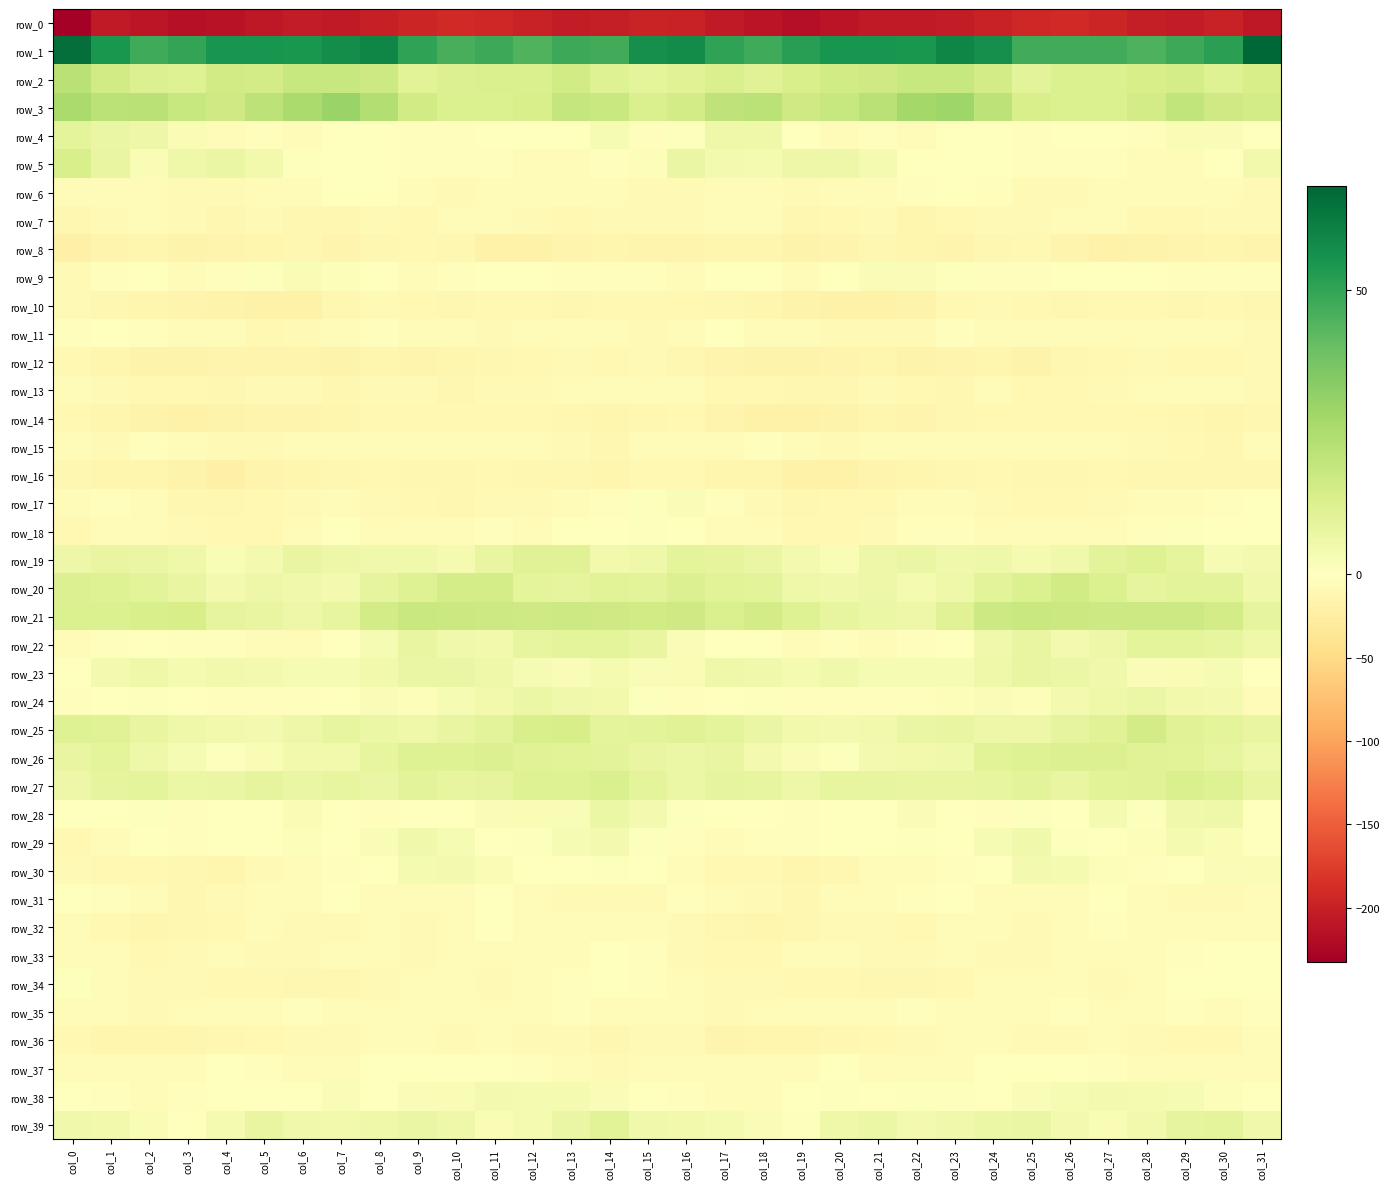

Reading left to right, list all the values displayed in this chart.

row_0: col_0=-232.4	col_1=-205.8	col_2=-209.9	col_3=-215.2	col_4=-214.1	col_5=-207.7	col_6=-204.0	col_7=-205.9	col_8=-201.1	col_9=-194.7	col_10=-191.8	col_11=-194.2	col_12=-199.3	col_13=-203.4	col_14=-202.6	col_15=-197.1	col_16=-198.9	col_17=-206.9	col_18=-211.7	col_19=-216.1	col_20=-211.8	col_21=-205.3	col_22=-205.2	col_23=-204.6	col_24=-198.7	col_25=-193.0	col_26=-191.9	col_27=-196.0	col_28=-201.6	col_29=-203.4	col_30=-199.6	col_31=-208.0
row_1: col_0=65.8	col_1=54.8	col_2=48.0	col_3=49.7	col_4=55.0	col_5=55.4	col_6=54.7	col_7=57.5	col_8=59.3	col_9=50.3	col_10=46.0	col_11=48.3	col_12=44.8	col_13=48.3	col_14=47.4	col_15=56.7	col_16=58.0	col_17=50.6	col_18=47.8	col_19=52.1	col_20=55.4	col_21=55.2	col_22=54.6	col_23=59.4	col_24=56.9	col_25=47.1	col_26=47.3	col_27=47.1	col_28=45.3	col_29=48.2	col_30=51.8	col_31=68.3
row_2: col_0=22.1	col_1=15.5	col_2=12.0	col_3=11.5	col_4=15.8	col_5=15.3	col_6=18.2	col_7=18.5	col_8=16.9	col_9=10.7	col_10=11.8	col_11=12.9	col_12=13.1	col_13=15.6	col_14=11.6	col_15=9.4	col_16=10.9	col_17=13.2	col_18=10.7	col_19=13.5	col_20=15.5	col_21=16.0	col_22=18.6	col_23=18.2	col_24=15.0	col_25=9.9	col_26=12.7	col_27=12.8	col_28=14.1	col_29=14.8	col_30=11.3	col_31=14.1
row_3: col_0=25.8	col_1=21.7	col_2=22.1	col_3=18.5	col_4=16.4	col_5=20.9	col_6=25.8	col_7=29.6	col_8=23.8	col_9=15.9	col_10=12.7	col_11=12.5	col_12=13.5	col_13=18.8	col_14=18.0	col_15=13.2	col_16=15.1	col_17=20.5	col_18=21.4	col_19=16.5	col_20=18.2	col_21=22.3	col_22=27.7	col_23=28.4	col_24=20.9	col_25=13.5	col_26=12.8	col_27=12.5	col_28=15.1	col_29=20.0	col_30=16.4	col_31=15.2
row_4: col_0=9.4	col_1=7.2	col_2=6.2	col_3=2.2	col_4=-5.1	col_5=-3.3	col_6=-4.8	col_7=-1.6	col_8=0.3	col_9=-2.0	col_10=-2.5	col_11=0.2	col_12=-1.4	col_13=0.1	col_14=3.1	col_15=-2.0	col_16=0.6	col_17=5.8	col_18=5.6	col_19=-1.4	col_20=-5.0	col_21=-3.5	col_22=-5.0	col_23=0.5	col_24=-0.7	col_25=-3.0	col_26=-1.2	col_27=-0.0	col_28=-1.9	col_29=2.3	col_30=1.7	col_31=0.4
row_5: col_0=13.7	col_1=7.8	col_2=2.6	col_3=5.5	col_4=7.0	col_5=4.7	col_6=0.7	col_7=-1.1	col_8=-0.4	col_9=-3.3	col_10=-2.7	col_11=-2.6	col_12=-5.1	col_13=-6.3	col_14=-2.2	col_15=1.3	col_16=7.0	col_17=4.1	col_18=3.5	col_19=6.4	col_20=6.3	col_21=3.6	col_22=-1.2	col_23=-0.4	col_24=-1.7	col_25=-3.5	col_26=-2.6	col_27=-3.2	col_28=-6.3	col_29=-4.8	col_30=-1.2	col_31=4.5
row_6: col_0=-6.5	col_1=-6.2	col_2=-6.0	col_3=-7.9	col_4=-7.8	col_5=-4.7	col_6=-4.1	col_7=-0.9	col_8=-1.5	col_9=-7.1	col_10=-7.8	col_11=-7.1	col_12=-6.1	col_13=-6.2	col_14=-4.3	col_15=-8.2	col_16=-7.7	col_17=-6.4	col_18=-6.1	col_19=-8.7	col_20=-6.7	col_21=-4.4	col_22=-3.3	col_23=-0.7	col_24=-2.7	col_25=-8.9	col_26=-7.3	col_27=-6.8	col_28=-6.1	col_29=-5.4	col_30=-5.2	col_31=-8.4
row_7: col_0=-11.8	col_1=-7.9	col_2=-4.0	col_3=-8.8	col_4=-11.2	col_5=-8.3	col_6=-11.8	col_7=-11.3	col_8=-7.8	col_9=-9.4	col_10=-6.4	col_11=-5.5	col_12=-7.9	col_13=-10.6	col_14=-8.7	col_15=-7.6	col_16=-7.3	col_17=-5.5	col_18=-4.7	col_19=-11.0	col_20=-10.4	col_21=-8.6	col_22=-13.3	col_23=-9.3	col_24=-7.9	col_25=-9.0	col_26=-5.6	col_27=-5.9	col_28=-9.5	col_29=-10.5	col_30=-8.2	col_31=-7.3
row_8: col_0=-20.2	col_1=-15.4	col_2=-13.4	col_3=-16.9	col_4=-15.6	col_5=-13.2	col_6=-12.7	col_7=-15.5	col_8=-12.7	col_9=-10.9	col_10=-11.9	col_11=-19.3	col_12=-18.9	col_13=-15.6	col_14=-14.4	col_15=-15.0	col_16=-16.2	col_17=-13.7	col_18=-14.1	col_19=-17.3	col_20=-14.8	col_21=-12.3	col_22=-14.2	col_23=-14.7	col_24=-11.7	col_25=-10.2	col_26=-15.2	col_27=-19.7	col_28=-17.8	col_29=-15.3	col_30=-14.3	col_31=-15.7
row_9: col_0=-8.0	col_1=-2.0	col_2=0.0	col_3=-4.6	col_4=-2.1	col_5=0.9	col_6=2.2	col_7=1.3	col_8=-0.4	col_9=-3.6	col_10=-1.9	col_11=-1.3	col_12=-1.3	col_13=-2.4	col_14=-2.3	col_15=-2.7	col_16=-4.9	col_17=-0.1	col_18=-1.4	col_19=-4.6	col_20=-1.0	col_21=1.8	col_22=1.7	col_23=1.0	col_24=-2.0	col_25=-3.1	col_26=-1.6	col_27=-1.3	col_28=-1.4	col_29=-2.6	col_30=-2.3	col_31=-1.9
row_10: col_0=-8.0	col_1=-11.6	col_2=-13.6	col_3=-16.1	col_4=-17.4	col_5=-19.4	col_6=-18.9	col_7=-12.6	col_8=-8.9	col_9=-9.5	col_10=-12.5	col_11=-10.4	col_12=-9.1	col_13=-12.4	col_14=-9.6	col_15=-10.0	col_16=-10.5	col_17=-12.7	col_18=-14.4	col_19=-16.5	col_20=-18.2	col_21=-19.6	col_22=-17.3	col_23=-10.7	col_24=-8.5	col_25=-10.7	col_26=-12.3	col_27=-9.4	col_28=-10.3	col_29=-11.6	col_30=-9.7	col_31=-11.3
row_11: col_0=-3.0	col_1=-0.5	col_2=-2.7	col_3=-7.2	col_4=-6.8	col_5=-9.1	col_6=-8.2	col_7=-4.3	col_8=-2.9	col_9=-4.7	col_10=-5.8	col_11=-8.0	col_12=-3.8	col_13=-4.3	col_14=-4.0	col_15=-8.0	col_16=-5.2	col_17=-0.5	col_18=-4.8	col_19=-6.9	col_20=-7.8	col_21=-8.8	col_22=-8.1	col_23=-2.6	col_24=-3.7	col_25=-5.0	col_26=-7.1	col_27=-6.6	col_28=-3.8	col_29=-3.9	col_30=-5.7	col_31=-8.5
row_12: col_0=-10.1	col_1=-13.5	col_2=-16.5	col_3=-17.4	col_4=-15.5	col_5=-14.9	col_6=-15.8	col_7=-17.0	col_8=-13.5	col_9=-16.2	col_10=-14.4	col_11=-11.0	col_12=-9.4	col_13=-7.9	col_14=-10.3	col_15=-8.4	col_16=-12.5	col_17=-14.9	col_18=-17.2	col_19=-16.7	col_20=-15.4	col_21=-14.5	col_22=-17.7	col_23=-14.9	col_24=-14.3	col_25=-16.7	col_26=-12.4	col_27=-10.8	col_28=-8.3	col_29=-9.3	col_30=-9.7	col_31=-8.0
row_13: col_0=-3.9	col_1=-7.5	col_2=-9.8	col_3=-9.9	col_4=-11.7	col_5=-8.6	col_6=-8.2	col_7=-12.3	col_8=-7.6	col_9=-8.9	col_10=-11.0	col_11=-8.7	col_12=-7.3	col_13=-5.2	col_14=-6.7	col_15=-4.8	col_16=-6.8	col_17=-9.2	col_18=-9.4	col_19=-11.0	col_20=-11.1	col_21=-7.4	col_22=-10.1	col_23=-11.2	col_24=-7.1	col_25=-10.7	col_26=-9.6	col_27=-8.9	col_28=-5.5	col_29=-6.4	col_30=-5.8	col_31=-7.5
row_14: col_0=-9.9	col_1=-13.2	col_2=-17.6	col_3=-19.1	col_4=-17.6	col_5=-15.3	col_6=-14.8	col_7=-14.2	col_8=-9.5	col_9=-9.2	col_10=-9.6	col_11=-9.6	col_12=-9.9	col_13=-12.2	col_14=-13.6	col_15=-11.1	col_16=-9.6	col_17=-14.7	col_18=-19.1	col_19=-18.5	col_20=-17.1	col_21=-14.5	col_22=-15.4	col_23=-11.8	col_24=-9.3	col_25=-9.2	col_26=-9.7	col_27=-9.5	col_28=-10.9	col_29=-12.2	col_30=-13.6	col_31=-11.3
row_15: col_0=-7.0	col_1=-8.3	col_2=-3.1	col_3=-4.5	col_4=-8.2	col_5=-7.4	col_6=-5.9	col_7=-6.4	col_8=-5.5	col_9=-5.8	col_10=-4.5	col_11=-4.7	col_12=-7.0	col_13=-8.5	col_14=-11.6	col_15=-6.7	col_16=-4.9	col_17=-6.8	col_18=-2.4	col_19=-6.5	col_20=-8.5	col_21=-6.5	col_22=-6.3	col_23=-6.0	col_24=-5.3	col_25=-5.4	col_26=-4.3	col_27=-5.3	col_28=-7.9	col_29=-9.4	col_30=-11.0	col_31=-4.8
row_16: col_0=-12.3	col_1=-13.0	col_2=-13.1	col_3=-17.7	col_4=-20.1	col_5=-16.2	col_6=-14.0	col_7=-12.6	col_8=-10.1	col_9=-11.0	col_10=-11.8	col_11=-9.4	col_12=-11.2	col_13=-11.6	col_14=-13.1	col_15=-10.6	col_16=-10.8	col_17=-13.2	col_18=-14.2	col_19=-19.7	col_20=-19.0	col_21=-15.0	col_22=-13.8	col_23=-11.4	col_24=-9.8	col_25=-11.7	col_26=-11.1	col_27=-9.2	col_28=-12.1	col_29=-11.6	col_30=-12.5	col_31=-12.2
row_17: col_0=-4.4	col_1=-2.7	col_2=-6.2	col_3=-11.3	col_4=-11.3	col_5=-10.4	col_6=-7.5	col_7=-4.3	col_8=-7.9	col_9=-9.9	col_10=-11.4	col_11=-8.3	col_12=-7.3	col_13=-4.5	col_14=-3.4	col_15=0.6	col_16=2.0	col_17=-3.2	col_18=-8.0	col_19=-12.2	col_20=-10.8	col_21=-9.7	col_22=-5.7	col_23=-5.7	col_24=-8.5	col_25=-10.9	col_26=-10.5	col_27=-7.7	col_28=-6.3	col_29=-3.7	col_30=-2.2	col_31=-1.5
row_18: col_0=-9.2	col_1=-6.3	col_2=-4.8	col_3=-8.2	col_4=-10.2	col_5=-10.2	col_6=-5.4	col_7=-1.8	col_8=-4.6	col_9=-5.0	col_10=-5.2	col_11=-3.3	col_12=-4.6	col_13=-0.3	col_14=0.3	col_15=0.8	col_16=-1.0	col_17=-4.8	col_18=-5.4	col_19=-9.4	col_20=-10.6	col_21=-8.8	col_22=-3.4	col_23=-3.1	col_24=-4.4	col_25=-6.0	col_26=-3.7	col_27=-4.4	col_28=-2.9	col_29=0.6	col_30=0.1	col_31=-1.4
row_19: col_0=6.2	col_1=8.0	col_2=7.5	col_3=5.7	col_4=2.5	col_5=4.2	col_6=7.9	col_7=6.4	col_8=4.9	col_9=5.0	col_10=3.3	col_11=8.0	col_12=11.1	col_13=10.9	col_14=4.6	col_15=5.4	col_16=9.4	col_17=8.7	col_18=7.1	col_19=4.2	col_20=2.4	col_21=6.0	col_22=7.5	col_23=5.3	col_24=5.6	col_25=3.5	col_26=5.0	col_27=9.7	col_28=11.7	col_29=9.0	col_30=3.2	col_31=4.1
row_20: col_0=11.8	col_1=11.3	col_2=9.7	col_3=7.9	col_4=4.2	col_5=6.3	col_6=4.8	col_7=4.1	col_8=8.8	col_9=11.5	col_10=14.9	col_11=14.7	col_12=9.5	col_13=8.9	col_14=10.6	col_15=9.9	col_16=12.1	col_17=10.5	col_18=10.0	col_19=5.8	col_20=4.8	col_21=6.3	col_22=3.7	col_23=5.8	col_24=10.0	col_25=12.5	col_26=15.9	col_27=12.6	col_28=8.7	col_29=9.8	col_30=9.8	col_31=4.9
row_21: col_0=12.4	col_1=12.4	col_2=13.8	col_3=13.9	col_4=9.0	col_5=7.5	col_6=5.9	col_7=8.5	col_8=15.2	col_9=18.1	col_10=17.2	col_11=17.0	col_12=16.2	col_13=17.0	col_14=16.2	col_15=16.0	col_16=16.2	col_17=13.0	col_18=15.1	col_19=11.7	col_20=8.5	col_21=6.5	col_22=6.3	col_23=11.0	col_24=17.0	col_25=17.7	col_26=17.1	col_27=16.6	col_28=16.7	col_29=16.8	col_30=15.0	col_31=8.9
row_22: col_0=-5.8	col_1=-3.2	col_2=-0.6	col_3=-3.0	col_4=-3.6	col_5=-3.9	col_6=-4.0	col_7=-1.3	col_8=2.7	col_9=7.9	col_10=5.1	col_11=4.3	col_12=8.3	col_13=9.4	col_14=9.2	col_15=8.0	col_16=2.1	col_17=-1.4	col_18=-0.6	col_19=-4.0	col_20=-3.6	col_21=-4.3	col_22=-3.2	col_23=0.1	col_24=4.9	col_25=7.6	col_26=3.8	col_27=5.9	col_28=9.2	col_29=9.5	col_30=8.5	col_31=5.5
row_23: col_0=-1.8	col_1=4.1	col_2=5.8	col_3=3.4	col_4=4.7	col_5=3.9	col_6=2.9	col_7=3.1	col_8=4.4	col_9=7.3	col_10=7.0	col_11=5.9	col_12=2.8	col_13=1.9	col_14=3.5	col_15=1.7	col_16=2.6	col_17=5.8	col_18=5.2	col_19=3.3	col_20=5.0	col_21=3.1	col_22=2.9	col_23=3.1	col_24=5.8	col_25=7.6	col_26=6.4	col_27=4.9	col_28=2.0	col_29=2.6	col_30=2.8	col_31=-0.2
row_24: col_0=-3.0	col_1=-1.3	col_2=0.9	col_3=-1.6	col_4=-2.1	col_5=-2.0	col_6=-1.9	col_7=-0.4	col_8=2.0	col_9=1.2	col_10=3.1	col_11=4.7	col_12=6.5	col_13=5.2	col_14=4.5	col_15=0.8	col_16=-2.5	col_17=-0.3	col_18=0.6	col_19=-2.7	col_20=-1.8	col_21=-2.0	col_22=-1.9	col_23=1.1	col_24=1.7	col_25=1.5	col_26=3.8	col_27=5.5	col_28=6.5	col_29=4.3	col_30=3.8	col_31=-4.1
row_25: col_0=11.4	col_1=10.9	col_2=7.7	col_3=5.6	col_4=4.5	col_5=3.9	col_6=6.2	col_7=8.1	col_8=6.7	col_9=5.6	col_10=7.8	col_11=9.7	col_12=13.8	col_13=14.0	col_14=9.4	col_15=10.0	col_16=11.1	col_17=9.4	col_18=7.1	col_19=4.7	col_20=4.1	col_21=4.4	col_22=7.2	col_23=7.8	col_24=6.0	col_25=6.1	col_26=8.7	col_27=10.9	col_28=15.4	col_29=11.0	col_30=9.3	col_31=7.5
row_26: col_0=7.6	col_1=9.2	col_2=5.7	col_3=2.7	col_4=0.9	col_5=2.6	col_6=4.6	col_7=4.8	col_8=8.5	col_9=11.5	col_10=11.2	col_11=12.2	col_12=10.9	col_13=10.6	col_14=9.9	col_15=7.6	col_16=6.6	col_17=7.9	col_18=4.2	col_19=2.1	col_20=0.7	col_21=4.0	col_22=4.5	col_23=5.3	col_24=10.3	col_25=11.6	col_26=11.8	col_27=11.8	col_28=10.7	col_29=10.5	col_30=8.4	col_31=5.9
row_27: col_0=6.3	col_1=8.8	col_2=9.3	col_3=6.9	col_4=7.4	col_5=8.6	col_6=7.4	col_7=8.5	col_8=7.4	col_9=10.0	col_10=8.1	col_11=9.0	col_12=11.4	col_13=11.7	col_14=13.3	col_15=9.3	col_16=6.4	col_17=9.0	col_18=8.5	col_19=6.4	col_20=8.5	col_21=8.1	col_22=7.9	col_23=7.7	col_24=8.1	col_25=10.1	col_26=7.8	col_27=10.5	col_28=10.9	col_29=13.1	col_30=11.4	col_31=7.5
row_28: col_0=-1.3	col_1=-0.4	col_2=1.0	col_3=-2.4	col_4=-0.0	col_5=-0.2	col_6=2.3	col_7=0.0	col_8=-2.4	col_9=-0.5	col_10=0.3	col_11=2.1	col_12=2.3	col_13=2.1	col_14=6.8	col_15=3.8	col_16=0.9	col_17=0.5	col_18=-0.4	col_19=-1.9	col_20=0.2	col_21=0.4	col_22=2.1	col_23=-0.9	col_24=-2.7	col_25=0.7	col_26=0.0	col_27=3.6	col_28=0.6	col_29=4.8	col_30=5.5	col_31=0.5
row_29: col_0=-10.5	col_1=-6.0	col_2=-1.6	col_3=-2.9	col_4=-0.9	col_5=-1.4	col_6=1.4	col_7=-0.5	col_8=1.9	col_9=5.0	col_10=3.0	col_11=-0.4	col_12=1.0	col_13=2.8	col_14=3.8	col_15=1.1	col_16=-2.7	col_17=-3.7	col_18=-1.9	col_19=-1.9	col_20=-1.4	col_21=-0.3	col_22=0.7	col_23=0.1	col_24=3.1	col_25=4.9	col_26=1.0	col_27=-0.0	col_28=1.5	col_29=3.6	col_30=2.5	col_31=0.2
row_30: col_0=-7.8	col_1=-9.1	col_2=-9.1	col_3=-12.4	col_4=-14.1	col_5=-8.8	col_6=-4.3	col_7=-3.3	col_8=-1.7	col_9=3.6	col_10=4.2	col_11=2.2	col_12=-1.1	col_13=-1.7	col_14=1.0	col_15=0.4	col_16=-5.3	col_17=-9.1	col_18=-9.7	col_19=-13.9	col_20=-12.7	col_21=-6.5	col_22=-3.7	col_23=-3.1	col_24=0.3	col_25=4.1	col_26=3.4	col_27=1.3	col_28=-2.0	col_29=-1.0	col_30=1.6	col_31=2.6
row_31: col_0=-0.2	col_1=-1.9	col_2=-6.9	col_3=-11.1	col_4=-8.0	col_5=-3.7	col_6=-4.2	col_7=-0.2	col_8=-4.3	col_9=-5.5	col_10=-6.1	col_11=-1.2	col_12=-4.4	col_13=-7.5	col_14=-8.6	col_15=-7.5	col_16=-3.2	col_17=-3.7	col_18=-8.8	col_19=-11.3	col_20=-5.7	col_21=-3.9	col_22=-3.0	col_23=-1.0	col_24=-5.1	col_25=-6.2	col_26=-4.2	col_27=-1.5	col_28=-6.0	col_29=-8.5	col_30=-8.1	col_31=-6.9
row_32: col_0=-5.0	col_1=-9.6	col_2=-13.2	col_3=-12.1	col_4=-9.4	col_5=-7.0	col_6=-8.9	col_7=-7.4	col_8=-5.2	col_9=-7.3	col_10=-5.8	col_11=-1.7	col_12=-4.7	col_13=-4.6	col_14=-7.1	col_15=-6.8	col_16=-8.2	col_17=-11.9	col_18=-13.1	col_19=-11.4	col_20=-8.2	col_21=-7.4	col_22=-9.5	col_23=-6.0	col_24=-6.0	col_25=-7.3	col_26=-3.6	col_27=-2.3	col_28=-5.4	col_29=-5.4	col_30=-7.0	col_31=-5.8
row_33: col_0=-3.7	col_1=-6.8	col_2=-10.1	col_3=-7.3	col_4=-6.8	col_5=-8.1	col_6=-8.2	col_7=-4.9	col_8=-5.7	col_9=-8.7	col_10=-6.9	col_11=-5.6	col_12=-4.4	col_13=-4.3	col_14=-1.3	col_15=-1.9	col_16=-7.6	col_17=-9.1	col_18=-9.2	col_19=-7.0	col_20=-7.1	col_21=-8.5	col_22=-7.6	col_23=-4.1	col_24=-7.6	col_25=-8.2	col_26=-6.5	col_27=-4.7	col_28=-4.7	col_29=-3.3	col_30=-0.0	col_31=-1.2
row_34: col_0=0.7	col_1=-6.5	col_2=-9.0	col_3=-8.5	col_4=-10.0	col_5=-10.4	col_6=-11.0	col_7=-11.0	col_8=-7.3	col_9=-5.7	col_10=-3.8	col_11=-8.8	col_12=-6.6	col_13=-3.1	col_14=-1.0	col_15=-3.4	col_16=-5.6	col_17=-8.9	col_18=-8.3	col_19=-9.5	col_20=-9.9	col_21=-10.9	col_22=-11.2	col_23=-9.7	col_24=-6.9	col_25=-4.5	col_26=-5.8	col_27=-8.9	col_28=-5.3	col_29=-1.3	col_30=-1.4	col_31=-0.5
row_35: col_0=-4.7	col_1=-7.0	col_2=-7.5	col_3=-6.7	col_4=-7.2	col_5=-5.6	col_6=-2.5	col_7=-4.6	col_8=-4.1	col_9=-5.4	col_10=-4.4	col_11=-3.7	col_12=-5.3	col_13=-2.3	col_14=-4.1	col_15=-6.1	col_16=-7.0	col_17=-7.7	col_18=-6.8	col_19=-7.1	col_20=-6.8	col_21=-4.4	col_22=-2.7	col_23=-4.8	col_24=-4.3	col_25=-5.7	col_26=-3.5	col_27=-4.6	col_28=-4.6	col_29=-2.0	col_30=-4.5	col_31=-3.3
row_36: col_0=-9.4	col_1=-13.8	col_2=-14.5	col_3=-13.1	col_4=-12.0	col_5=-9.9	col_6=-8.5	col_7=-7.7	col_8=-4.9	col_9=-5.9	col_10=-7.9	col_11=-6.8	col_12=-8.4	col_13=-8.7	col_14=-11.3	col_15=-7.4	col_16=-7.6	col_17=-14.7	col_18=-13.9	col_19=-12.9	col_20=-11.1	col_21=-9.5	col_22=-8.5	col_23=-6.5	col_24=-4.5	col_25=-7.5	col_26=-7.4	col_27=-7.2	col_28=-8.8	col_29=-9.5	col_30=-10.1	col_31=-4.4
row_37: col_0=-5.6	col_1=-6.3	col_2=-5.3	col_3=-4.5	col_4=-1.2	col_5=-2.3	col_6=-5.5	col_7=-4.5	col_8=-1.5	col_9=-0.1	col_10=-0.9	col_11=-1.5	col_12=-2.9	col_13=-6.1	col_14=-7.4	col_15=-5.2	col_16=-5.1	col_17=-6.5	col_18=-4.9	col_19=-4.0	col_20=-0.3	col_21=-4.1	col_22=-5.5	col_23=-3.7	col_24=-0.3	col_25=-0.8	col_26=-1.0	col_27=-1.9	col_28=-4.2	col_29=-7.2	col_30=-5.9	col_31=-5.5
row_38: col_0=-0.9	col_1=-2.4	col_2=-5.1	col_3=-3.0	col_4=0.4	col_5=-0.4	col_6=-0.0	col_7=1.7	col_8=-0.7	col_9=1.6	col_10=2.4	col_11=3.8	col_12=3.7	col_13=3.5	col_14=2.0	col_15=-1.8	col_16=-2.4	col_17=-4.0	col_18=-4.8	col_19=-1.6	col_20=0.6	col_21=-0.6	col_22=0.6	col_23=0.7	col_24=-0.3	col_25=2.1	col_26=2.7	col_27=4.1	col_28=3.6	col_29=3.0	col_30=1.3	col_31=-1.0
row_39: col_0=5.0	col_1=4.7	col_2=2.3	col_3=0.5	col_4=3.6	col_5=7.5	col_6=5.3	col_7=4.6	col_8=5.5	col_9=7.4	col_10=5.8	col_11=2.3	col_12=3.2	col_13=7.2	col_14=10.3	col_15=5.1	col_16=4.4	col_17=3.5	col_18=1.7	col_19=0.7	col_20=5.7	col_21=6.9	col_22=4.1	col_23=4.8	col_24=6.5	col_25=7.3	col_26=4.1	col_27=2.3	col_28=4.4	col_29=8.9	col_30=9.3	col_31=5.1